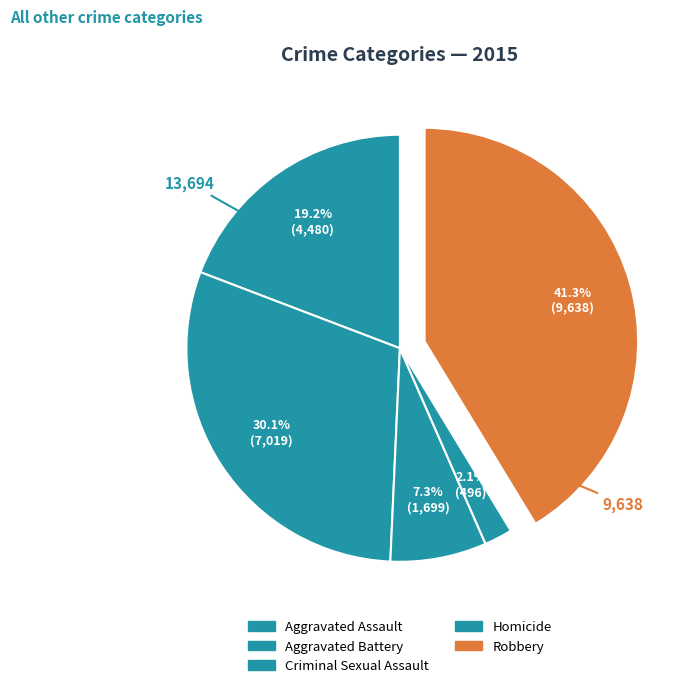

How many segments does this pie chart have?

5